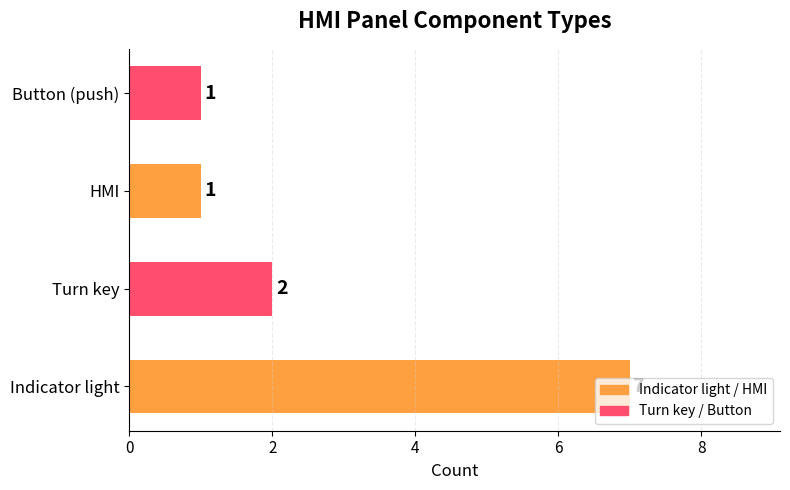

At which category does the chart reach its peak across all series?

Indicator light